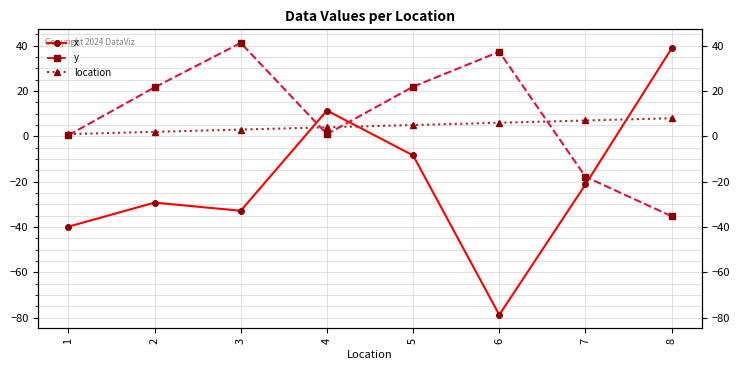

True or false: location has more than 2 points higher than both neighbors.

False